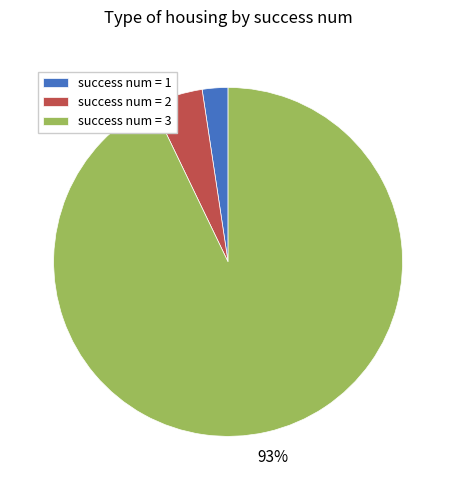

Which slice is the smallest?

success num = 1